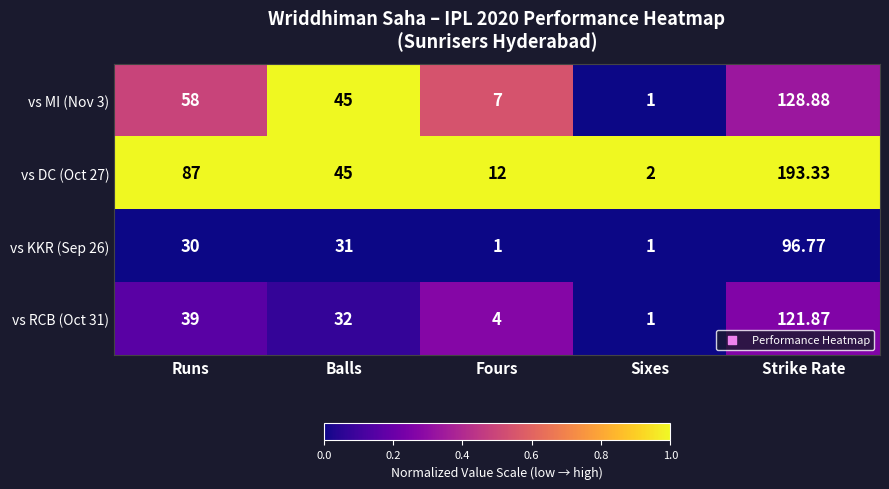

At which category is the sum across all series the highest?

Strike Rate